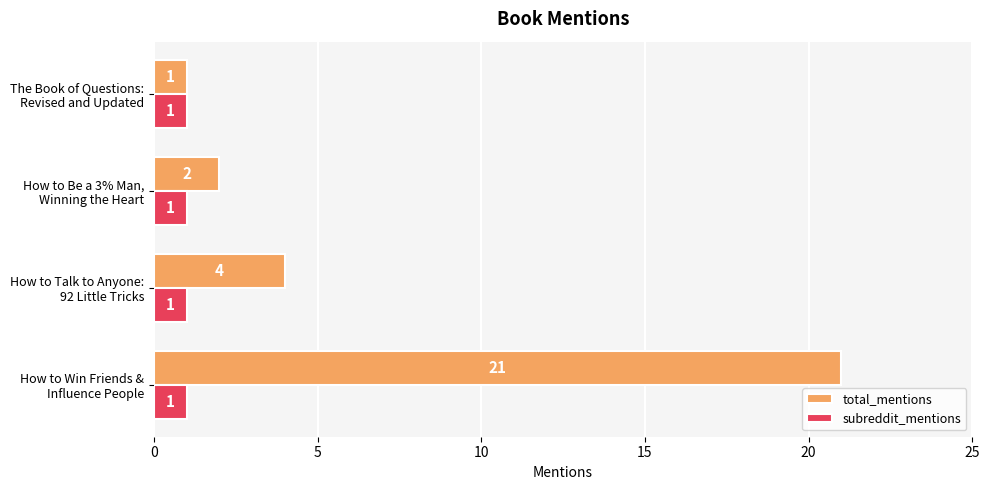

Which series has the largest total across all categories?

total_mentions